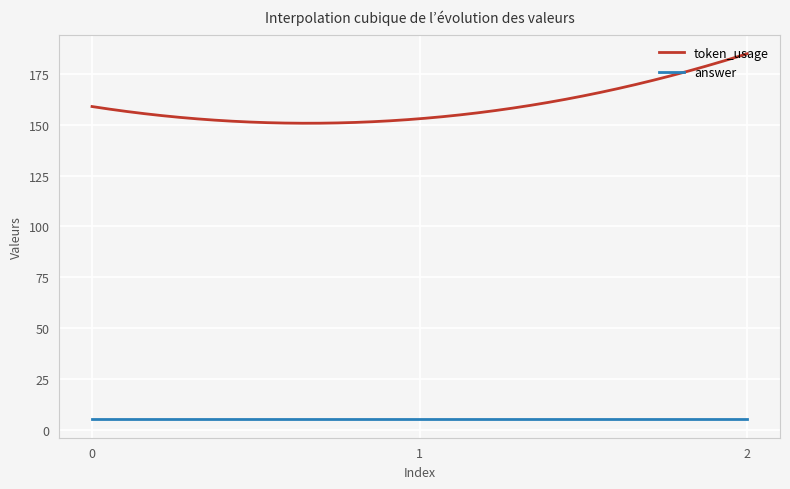

Which series has the largest range (max minus min)?

token_usage